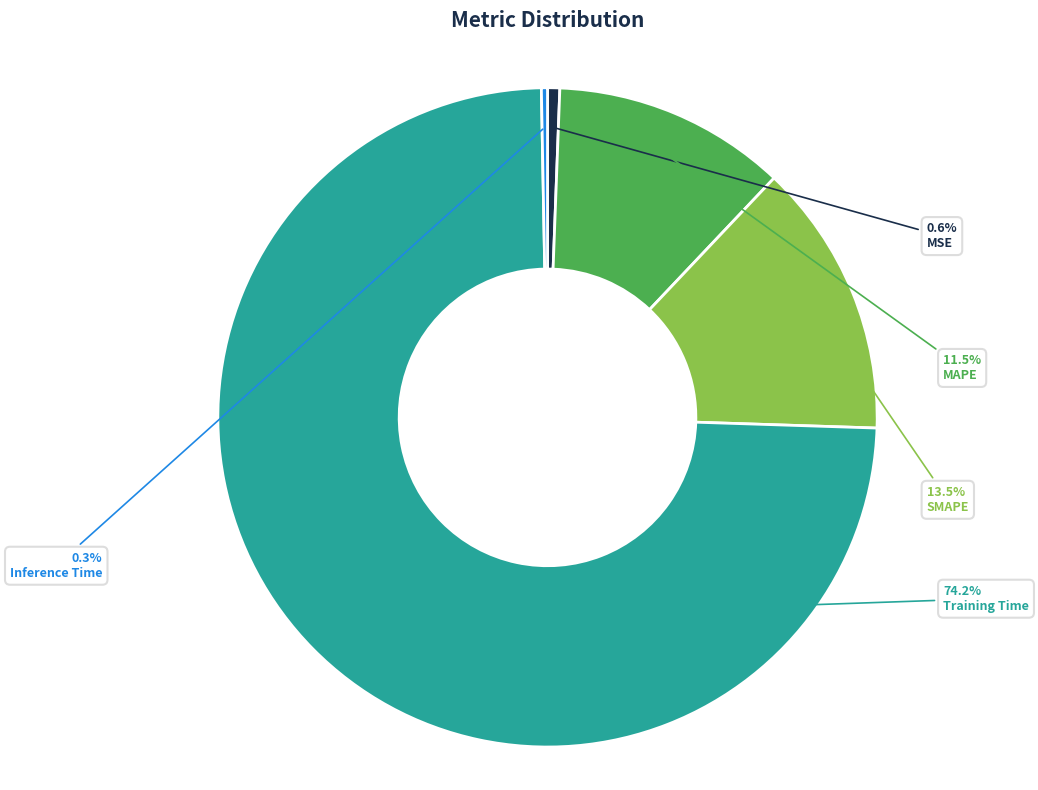

Is there any slice that represents more than half of the pie?

Yes